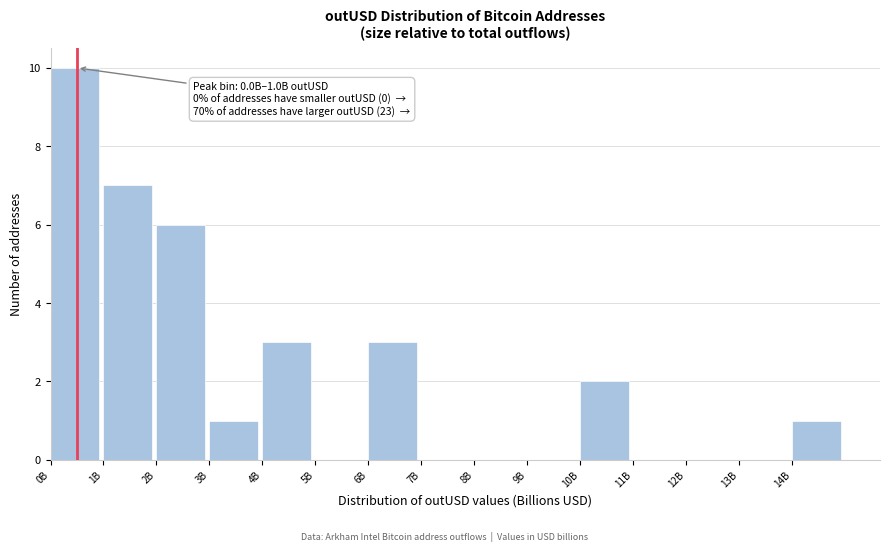

Reading right to left, list all the values displayed in this chart.

14B=1	13B=0	12B=0	11B=0	10B=2	9B=0	8B=0	7B=0	6B=3	5B=0	4B=3	3B=1	2B=6	1B=7	0B=10